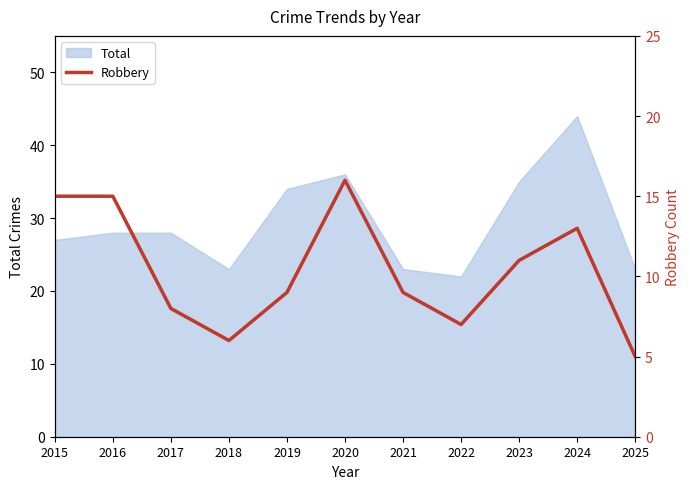

How many points are higher than both their immediate neighbors (excluding endpoints)?

2